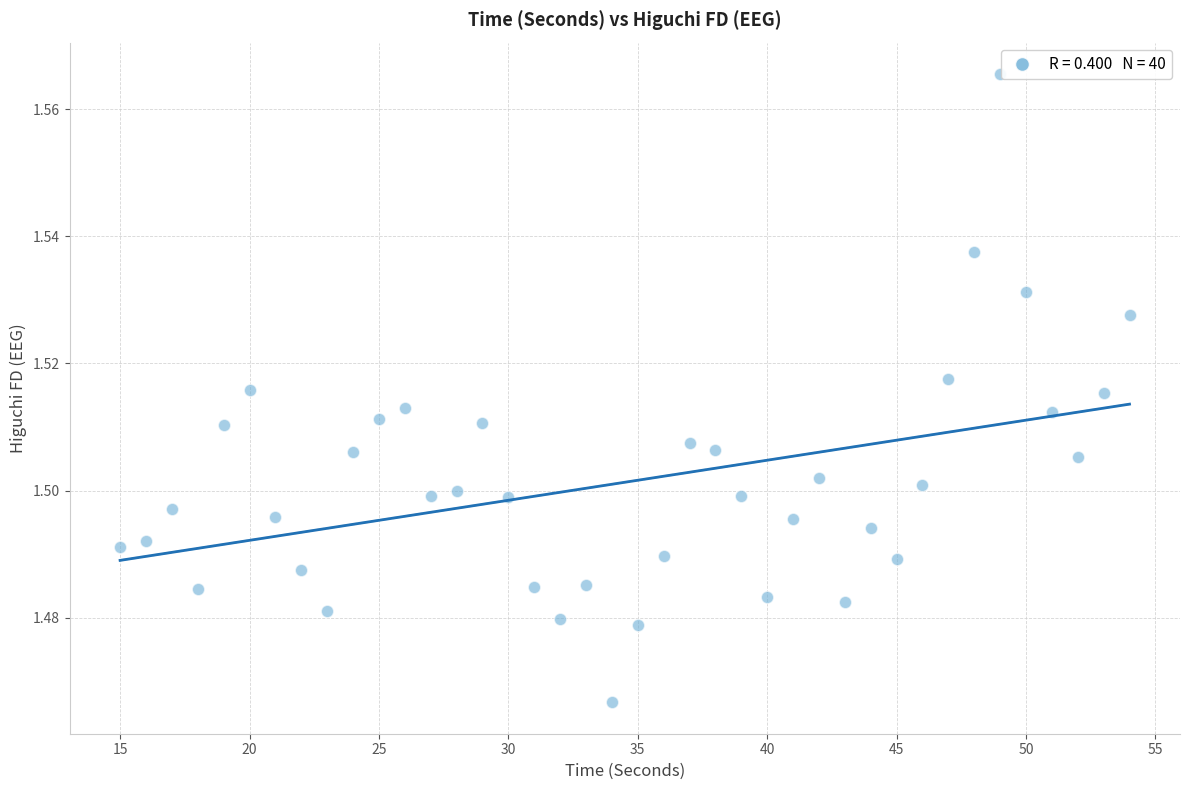

What is the range of X values (max minus min)?

39.0